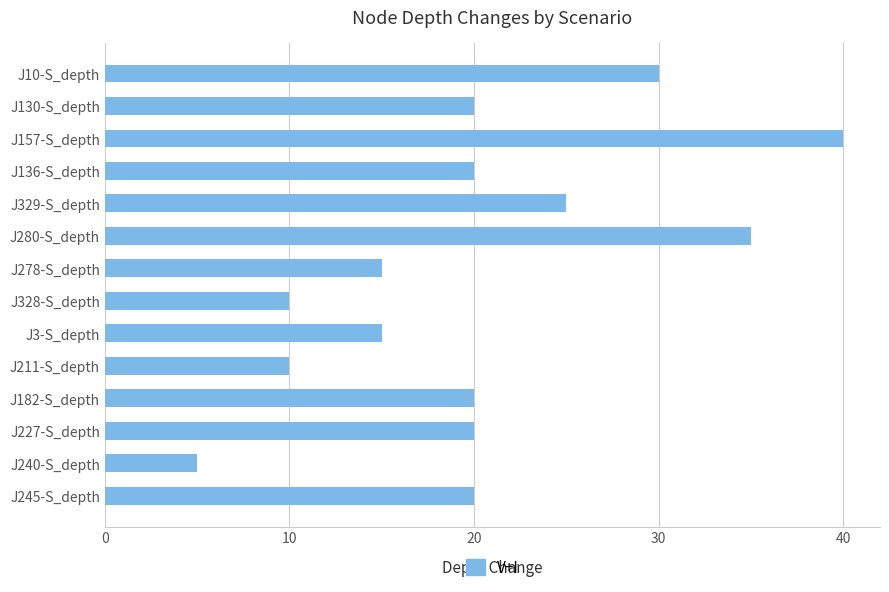

How many distinct data groups are displayed?

1